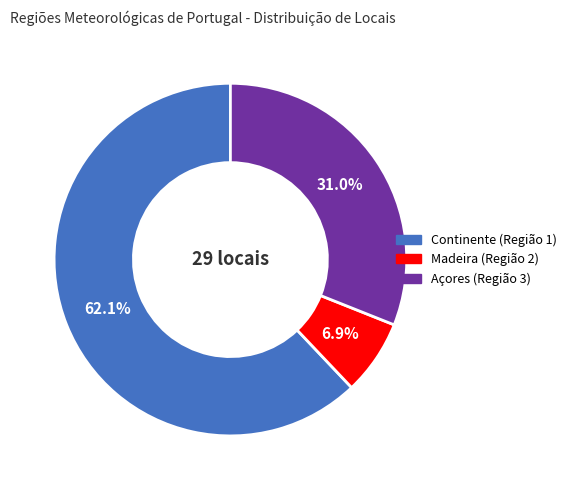

Is there any slice that represents more than half of the pie?

Yes